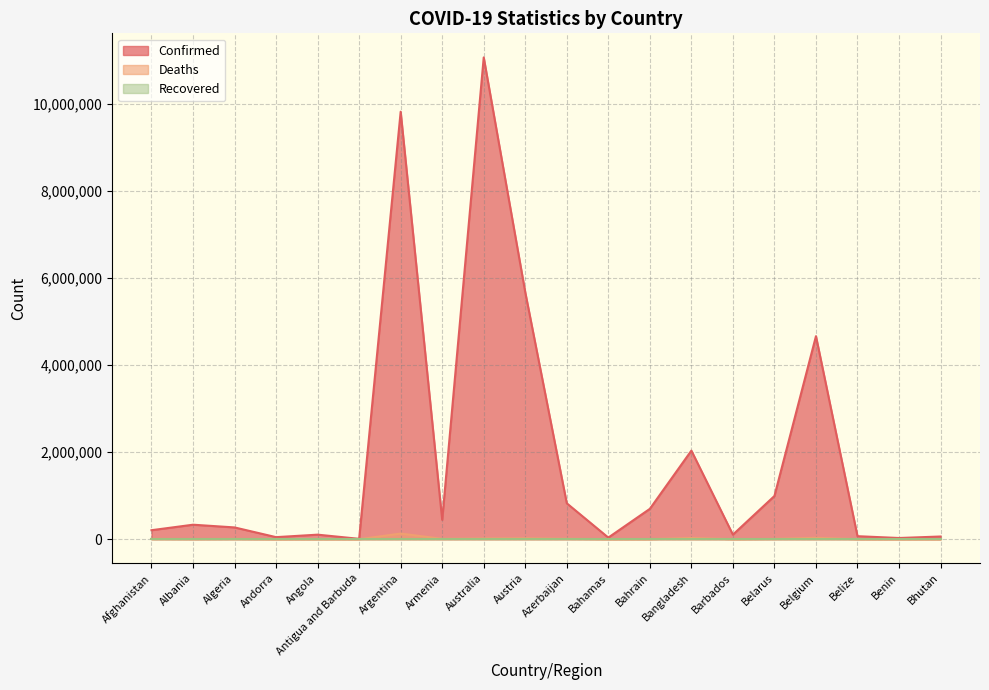

What is the maximum value shown in the chart?

11077191